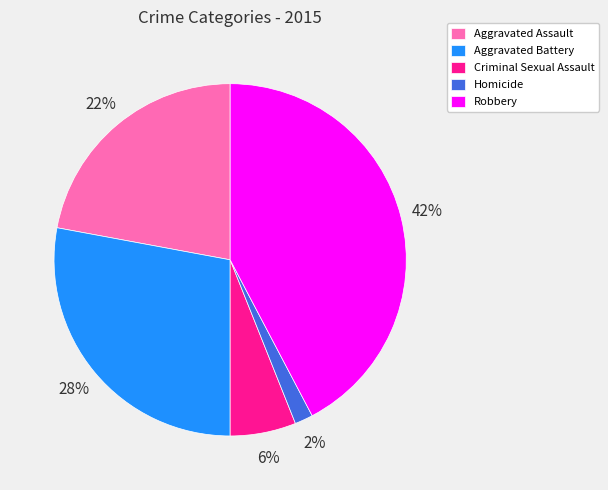

To the nearest percent, what is the difference between the Aggravated Assault and Homicide slice percentages?

20%